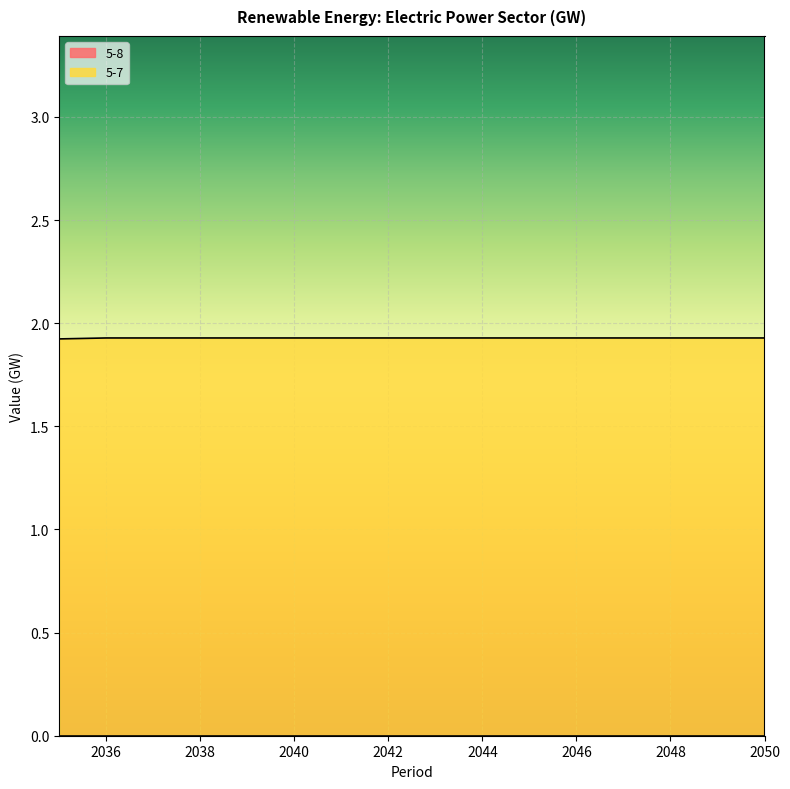

List the labels in order of value, smallest first.

2035, 2036, 2037, 2038, 2039, 2040, 2041, 2042, 2043, 2044, 2045, 2046, 2047, 2048, 2049, 2050